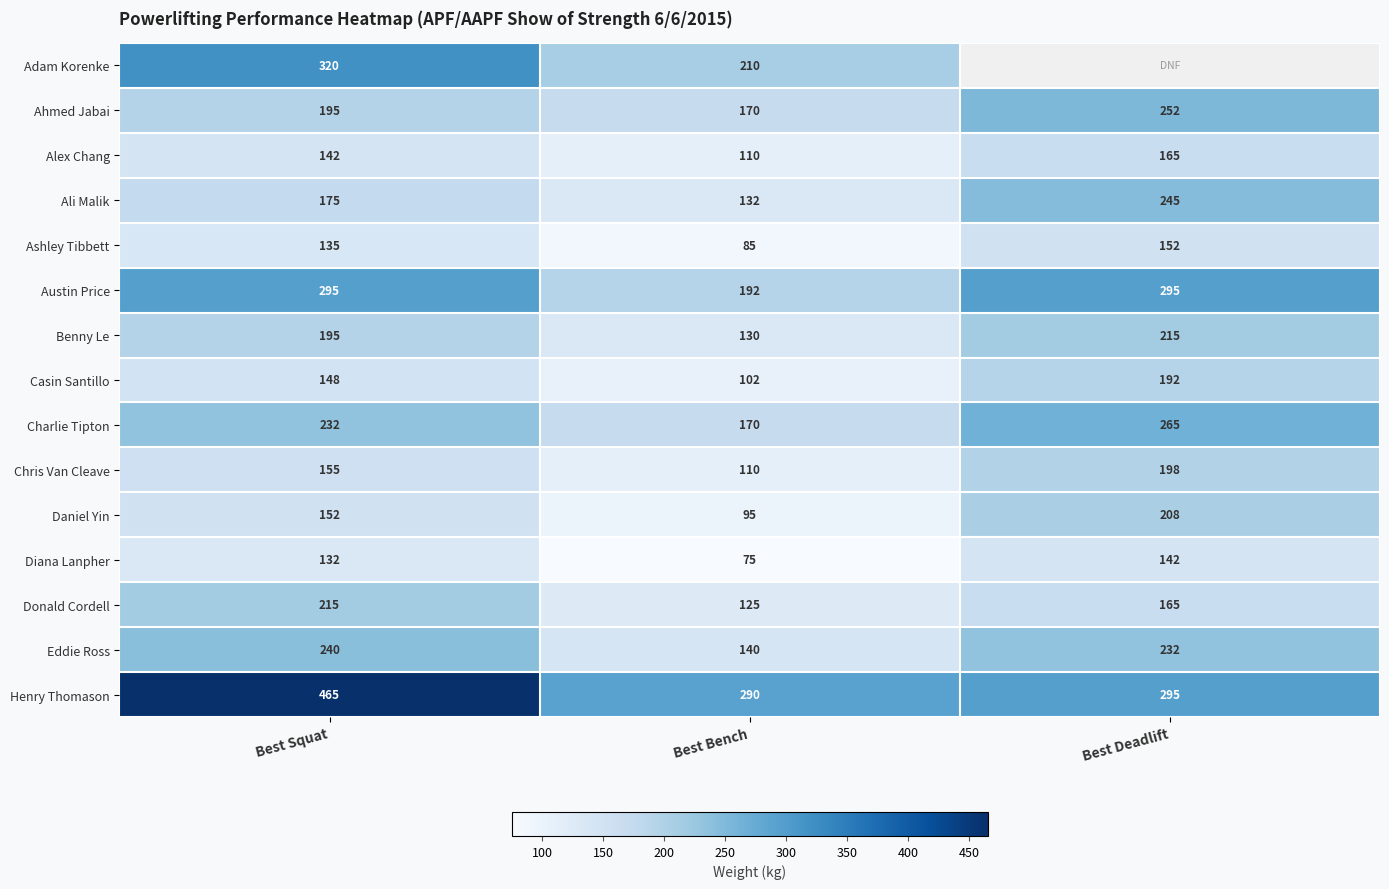

At which category does the chart reach its minimum across all series?

Best Bench